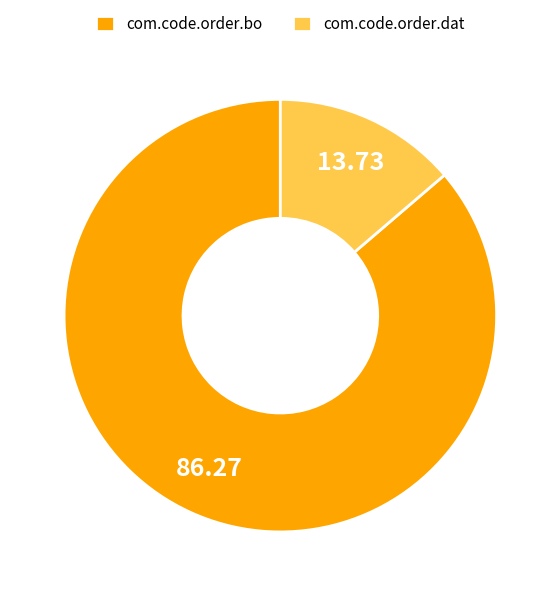

Is the sum of com.code.order.dat and com.code.order.bo greater than half?

Yes